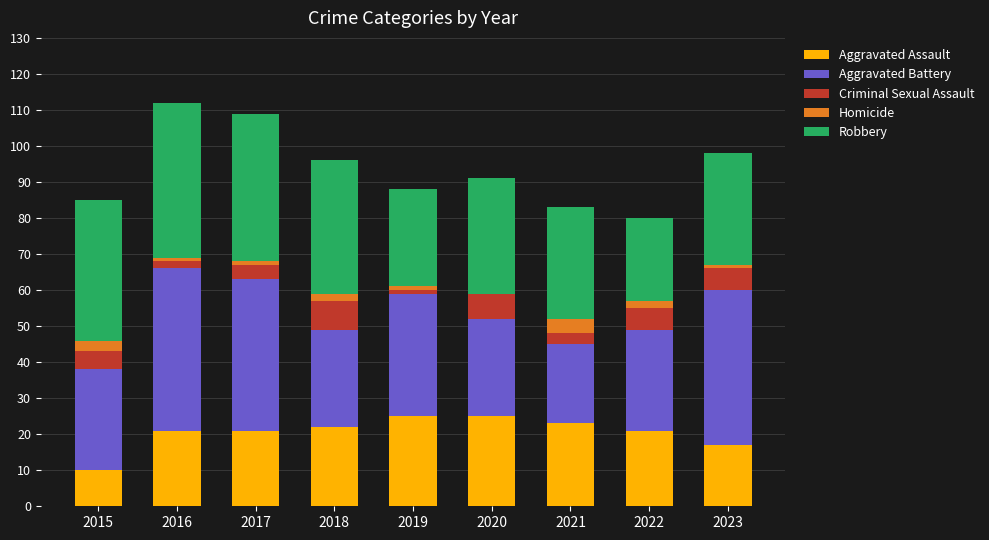

What is the sum of all Aggravated Assault values?

185